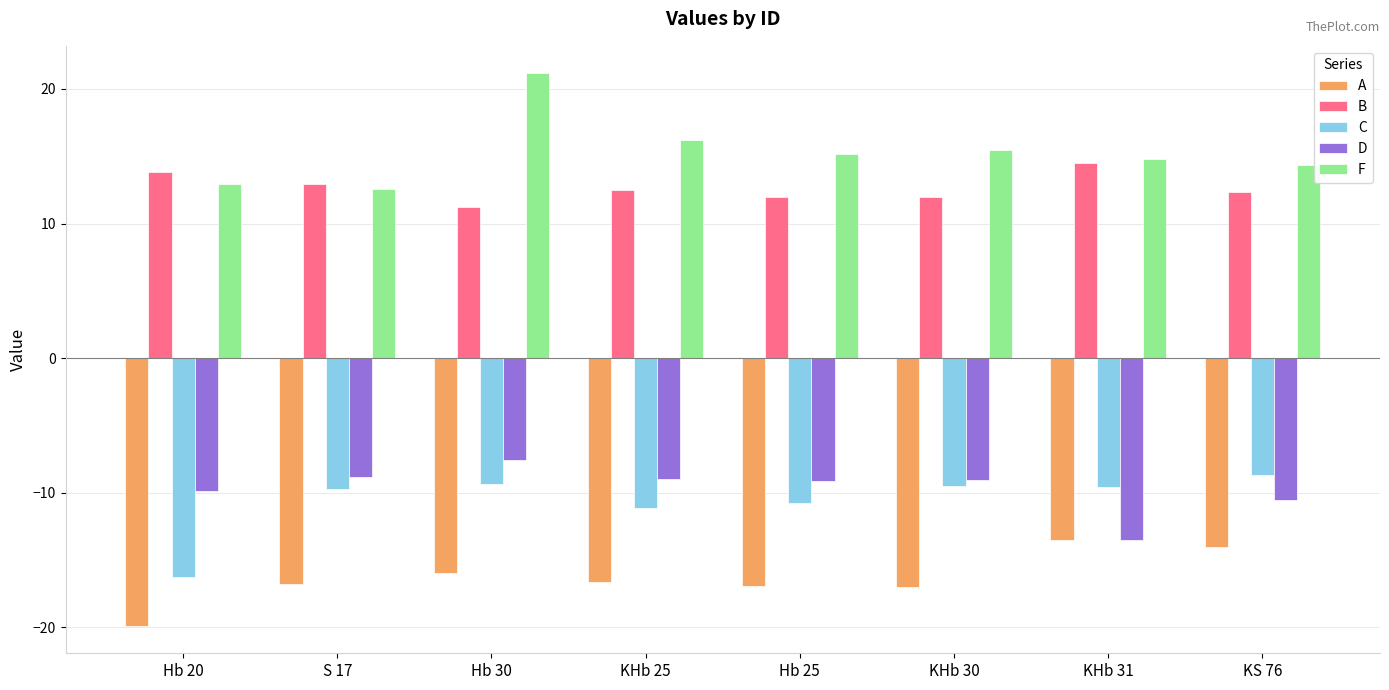

Which series has the largest total across all categories?

F